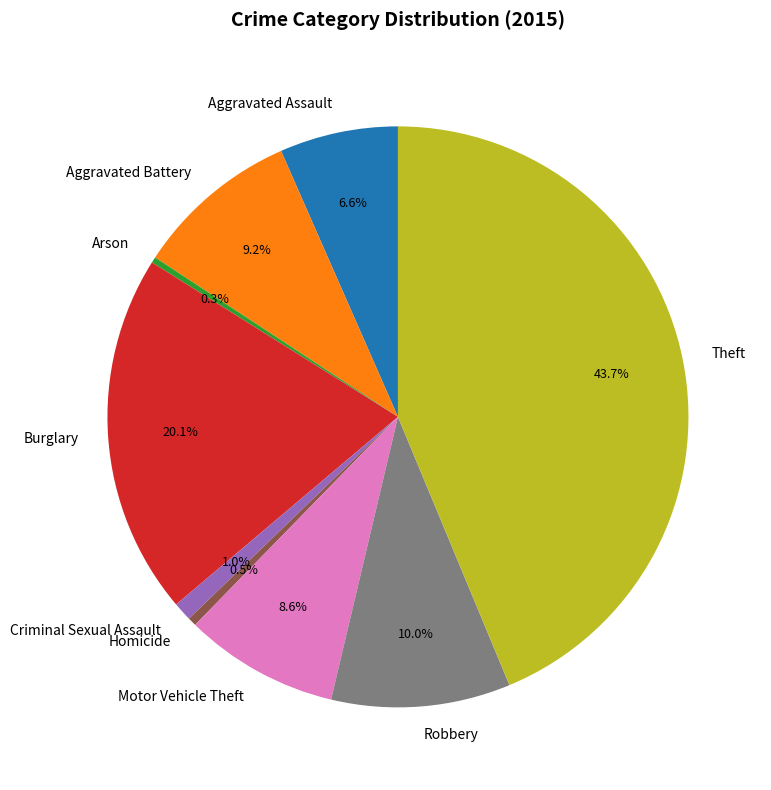

Is Motor Vehicle Theft the majority of the pie?

No